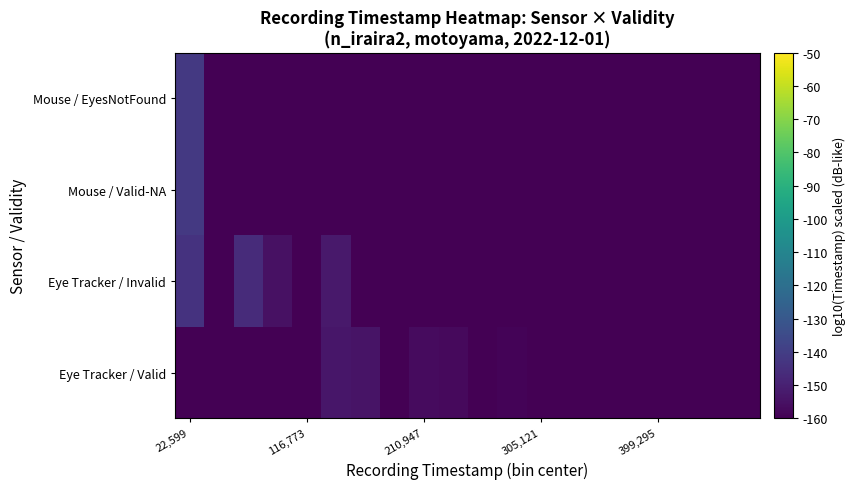

At which category is the sum across all series the highest?

22,599